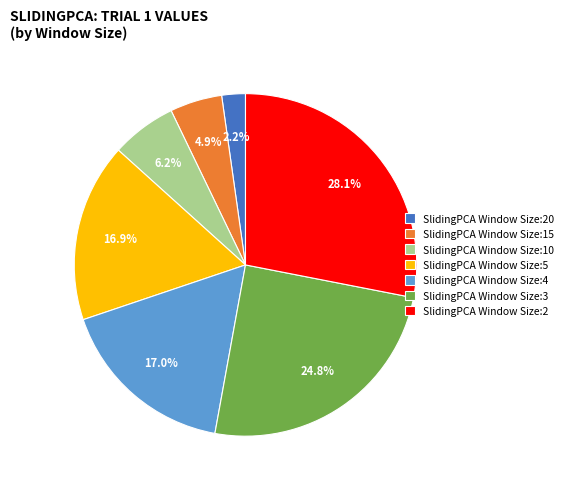

How many segments does this pie chart have?

7